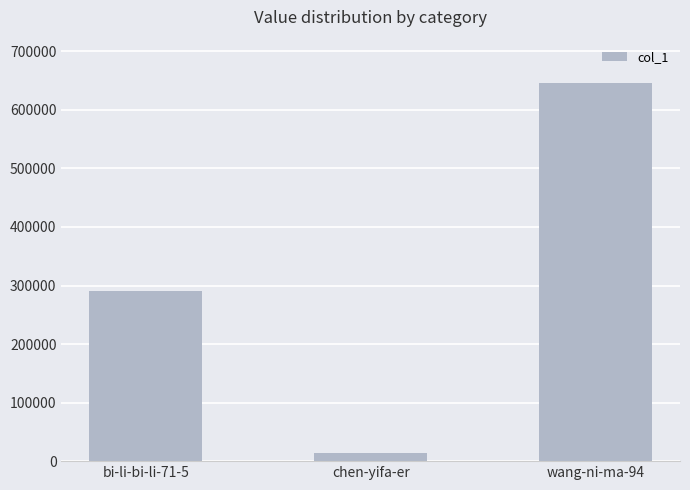

Rank the categories by value from highest to lowest.

wang-ni-ma-94, bi-li-bi-li-71-5, chen-yifa-er